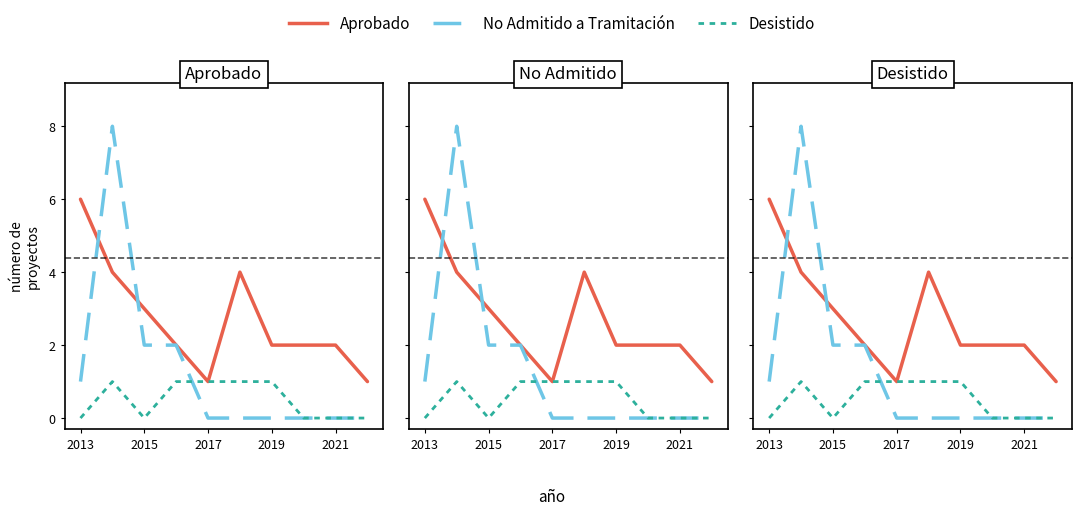

What is the difference between the second highest and minimum values in the Desistido series?

1